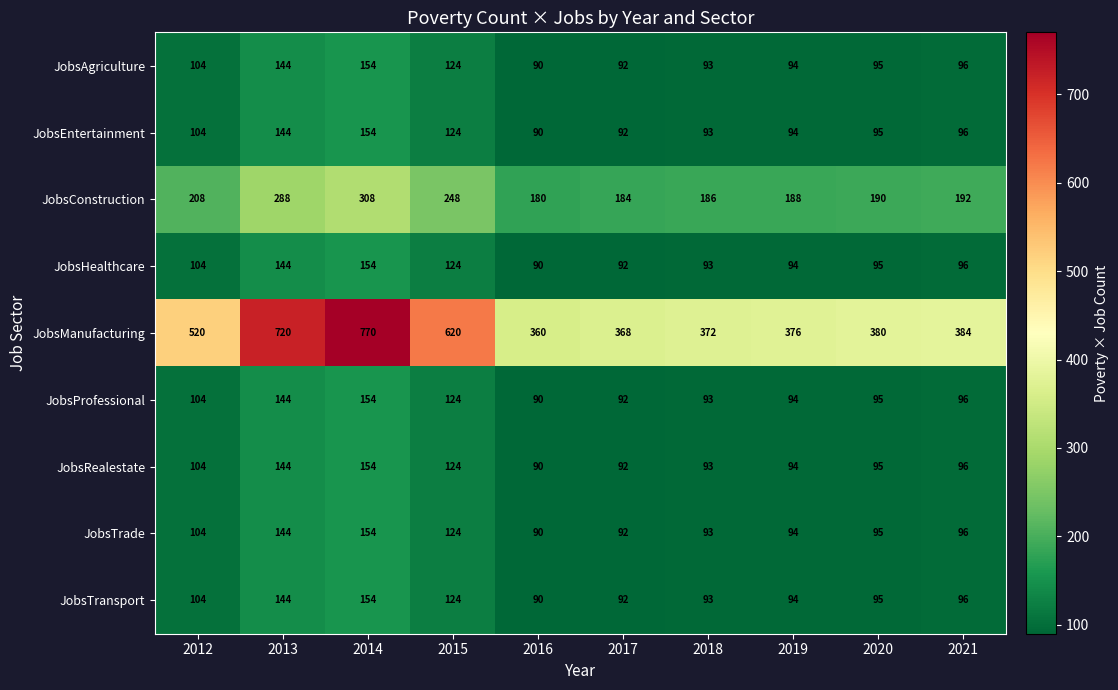

The JobsConstruction series shows 258 at 2019. True or false?

False